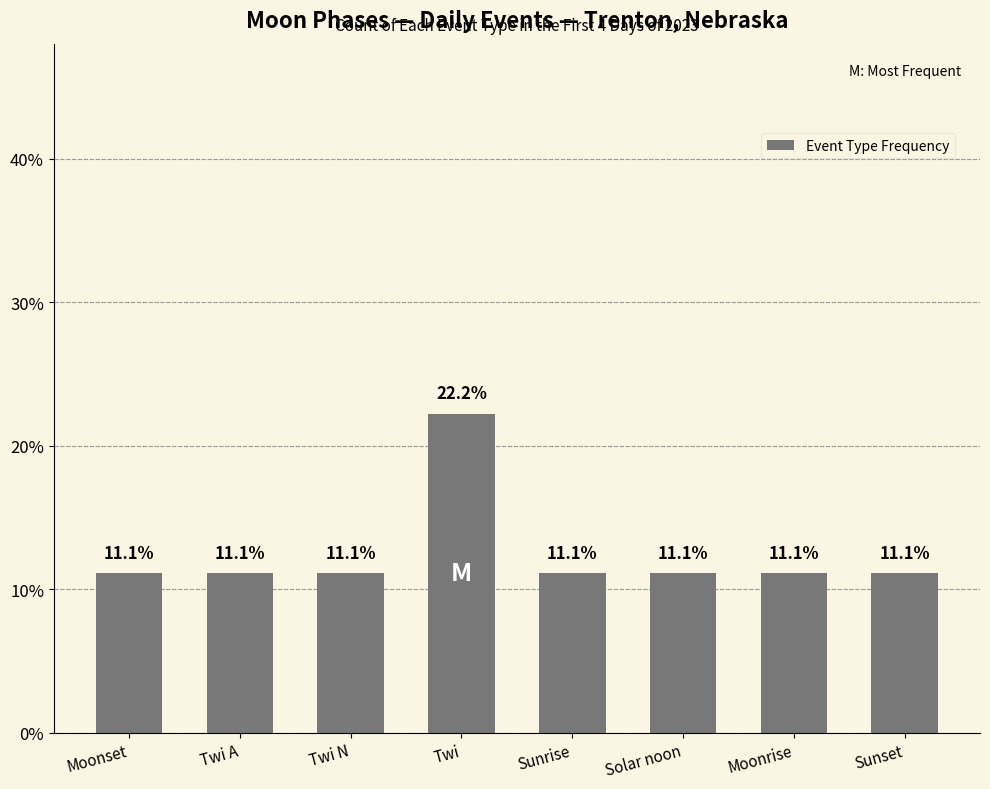

What is the value of the 3rd bar from the left?

11.1